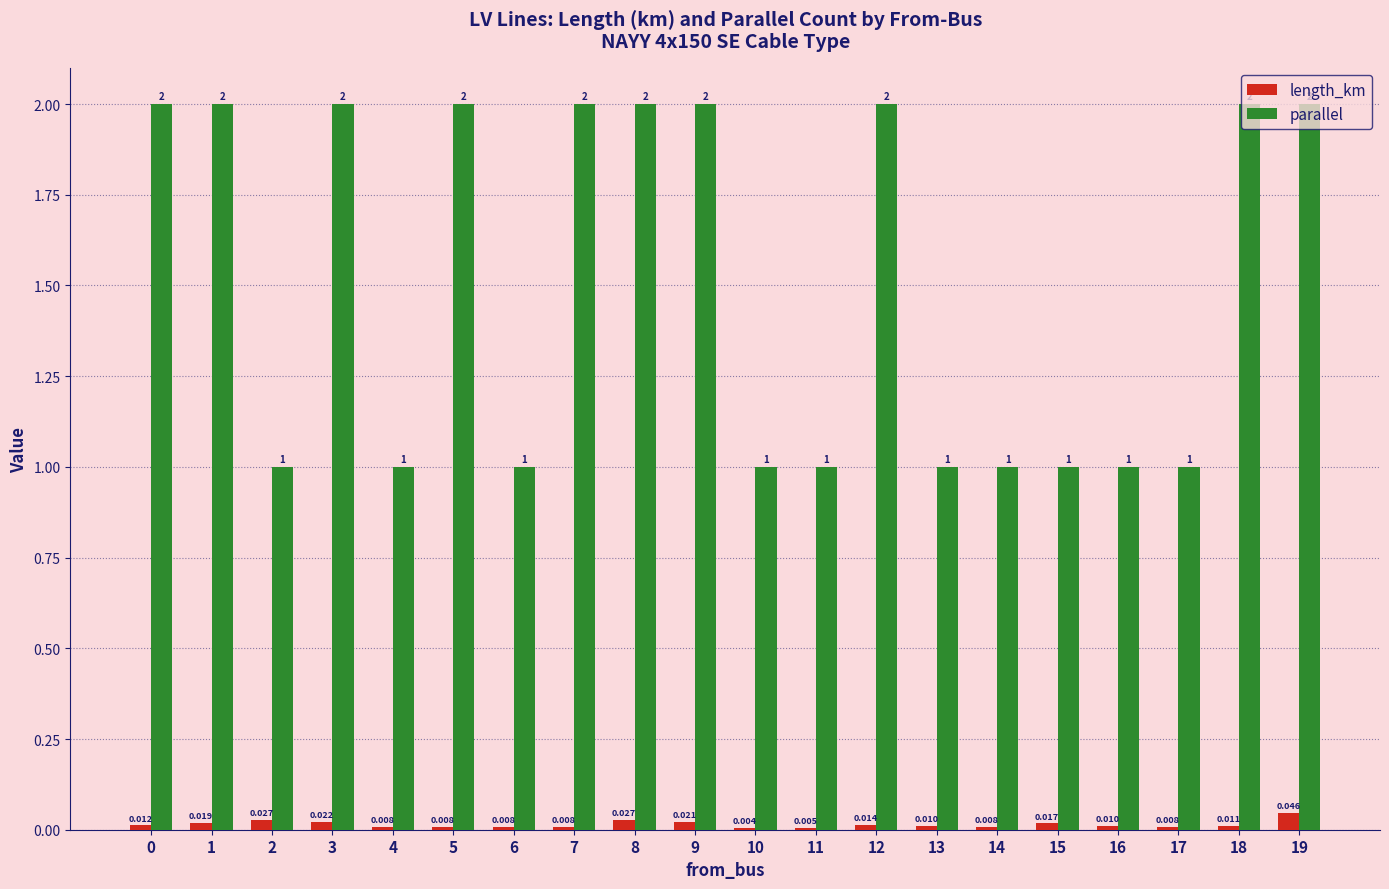

Which series has the widest spread of values?

parallel